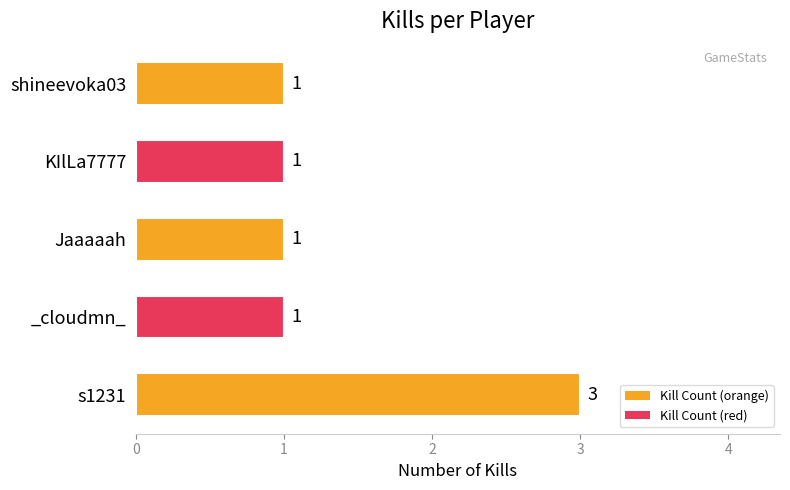

True or false: the data shows 1 at Jaaaaah.

True